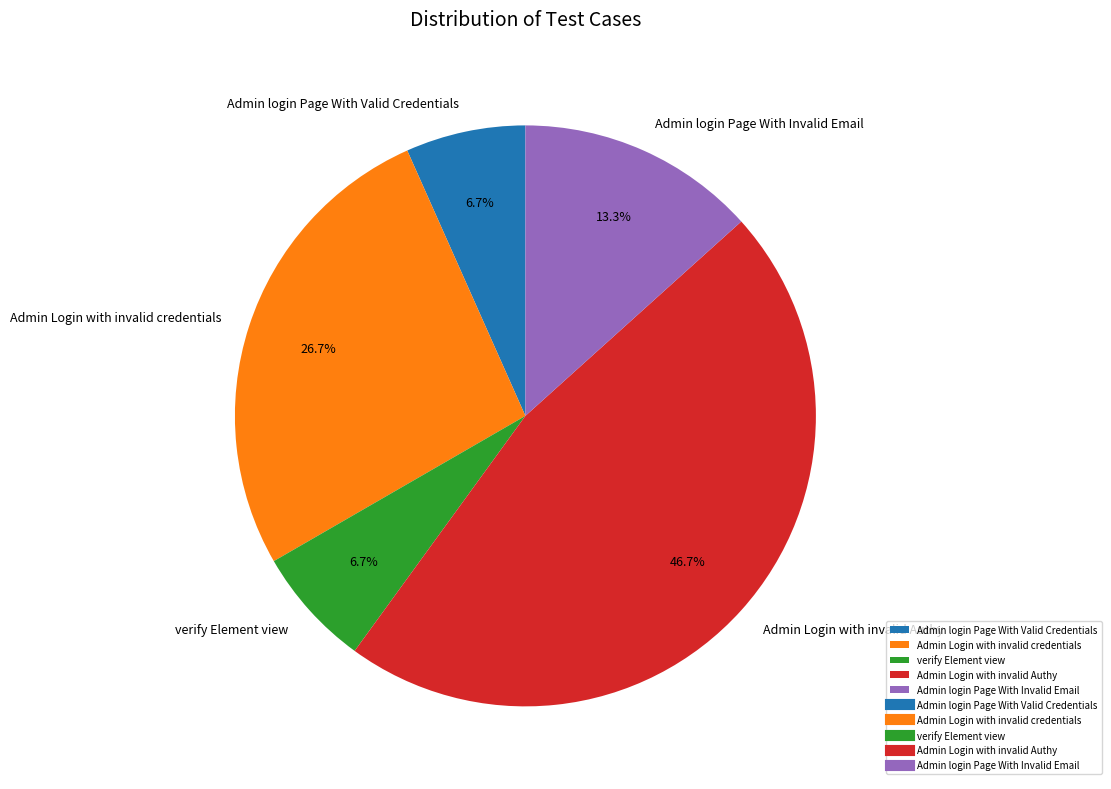

To the nearest percent, what is the average slice percentage?

20%